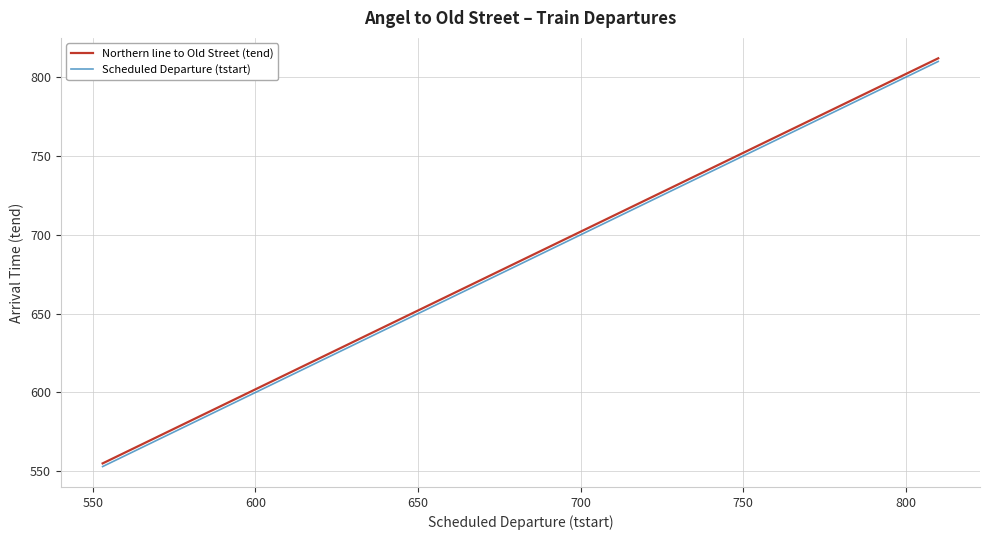

What is the maximum value shown in the chart?

812